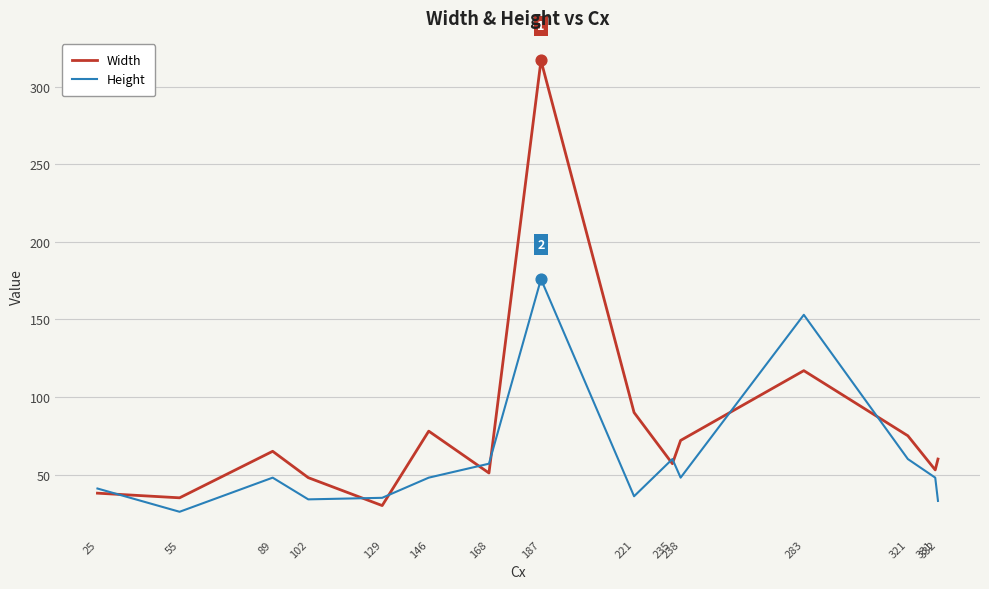

At which category is the sum across all series the highest?

187